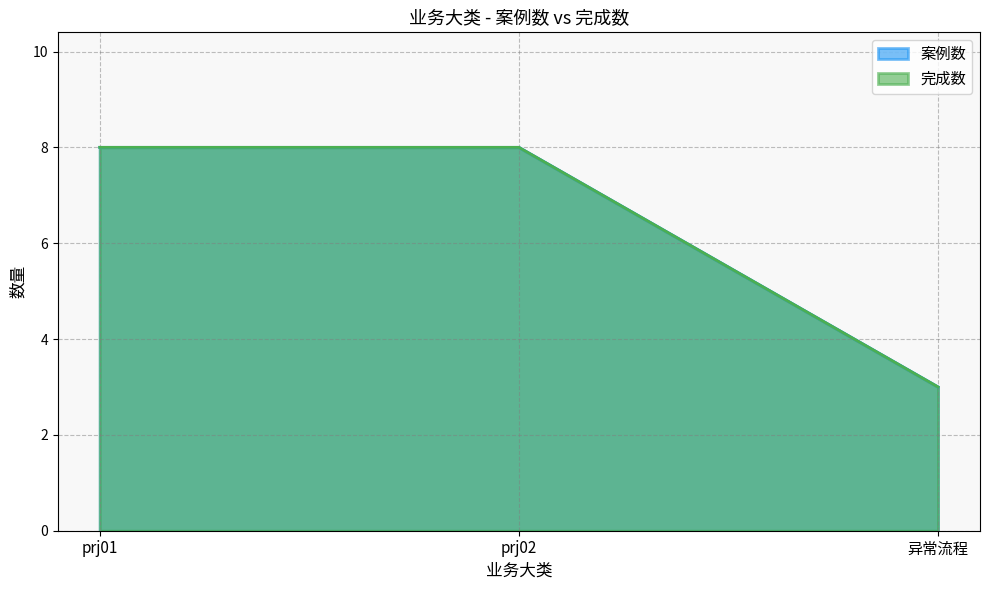

Is the value of 案例数 at prj02 greater than the value of 完成数 at prj01?

No